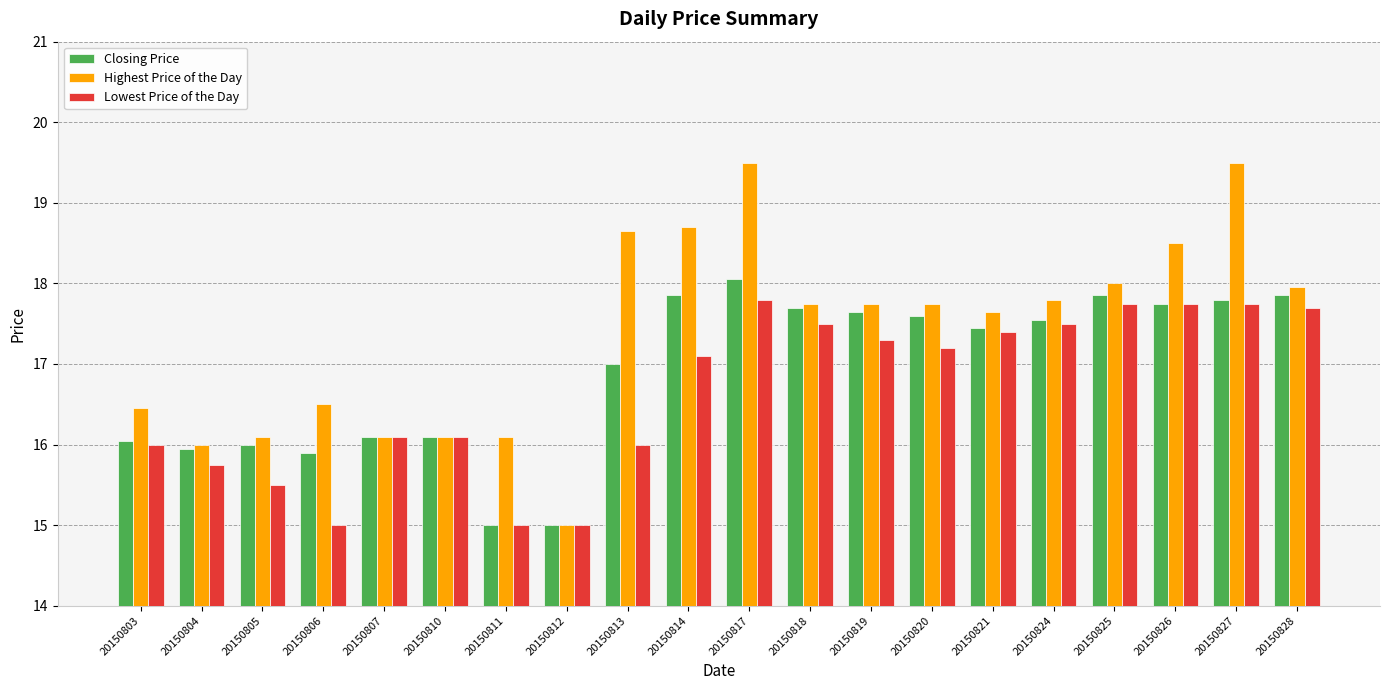

Is the value of Lowest Price of the Day at 20150818 greater than the value of Closing Price at 20150805?

Yes